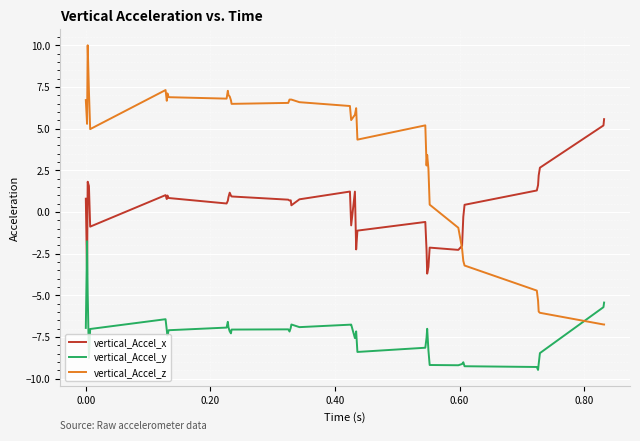

Which series has the widest spread of values?

vertical_Accel_z